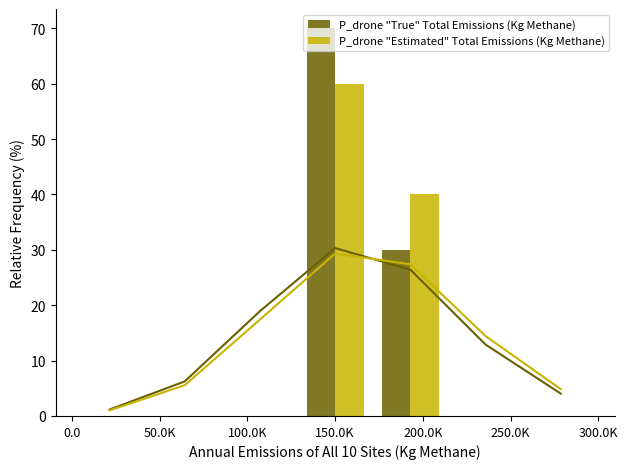

What is the sum of all P_drone "True" Total Emissions (Kg Methane) values?

100